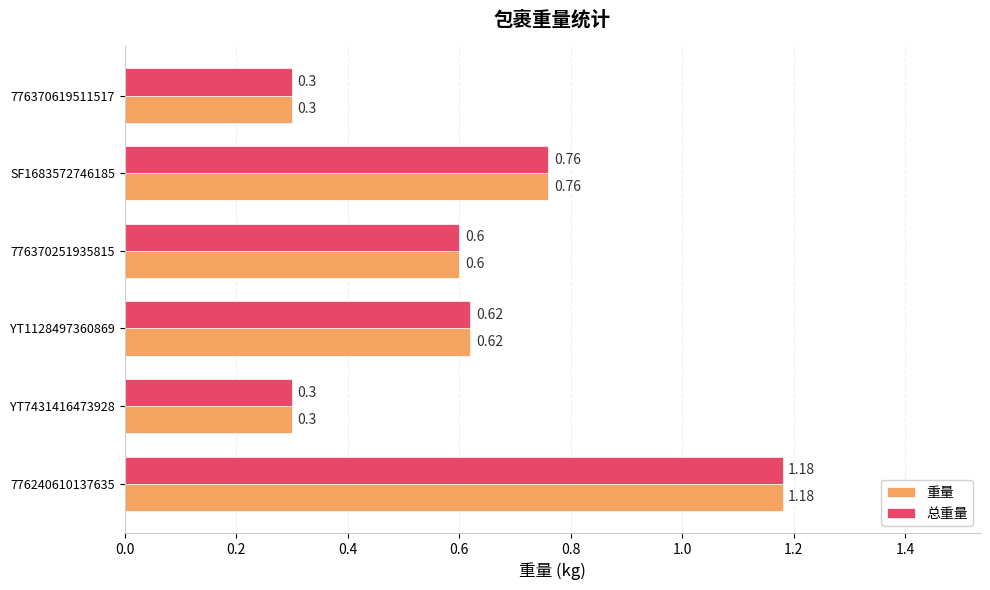

At how many categories does at least one series exceed 0?

6